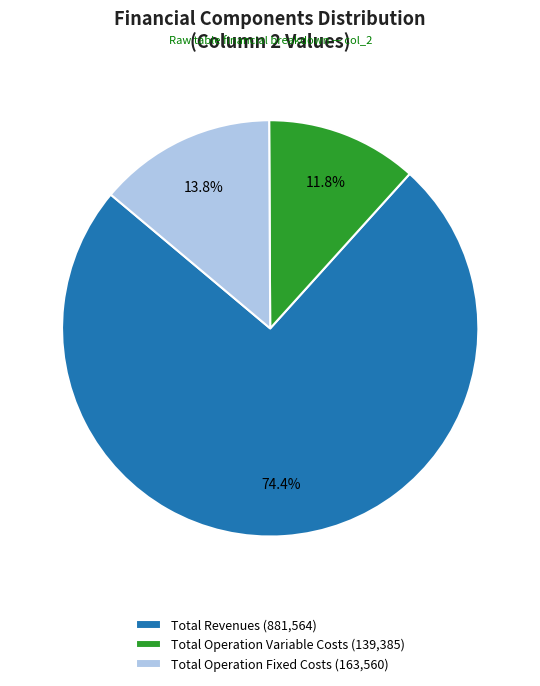

Count the number of slices in the pie.

3